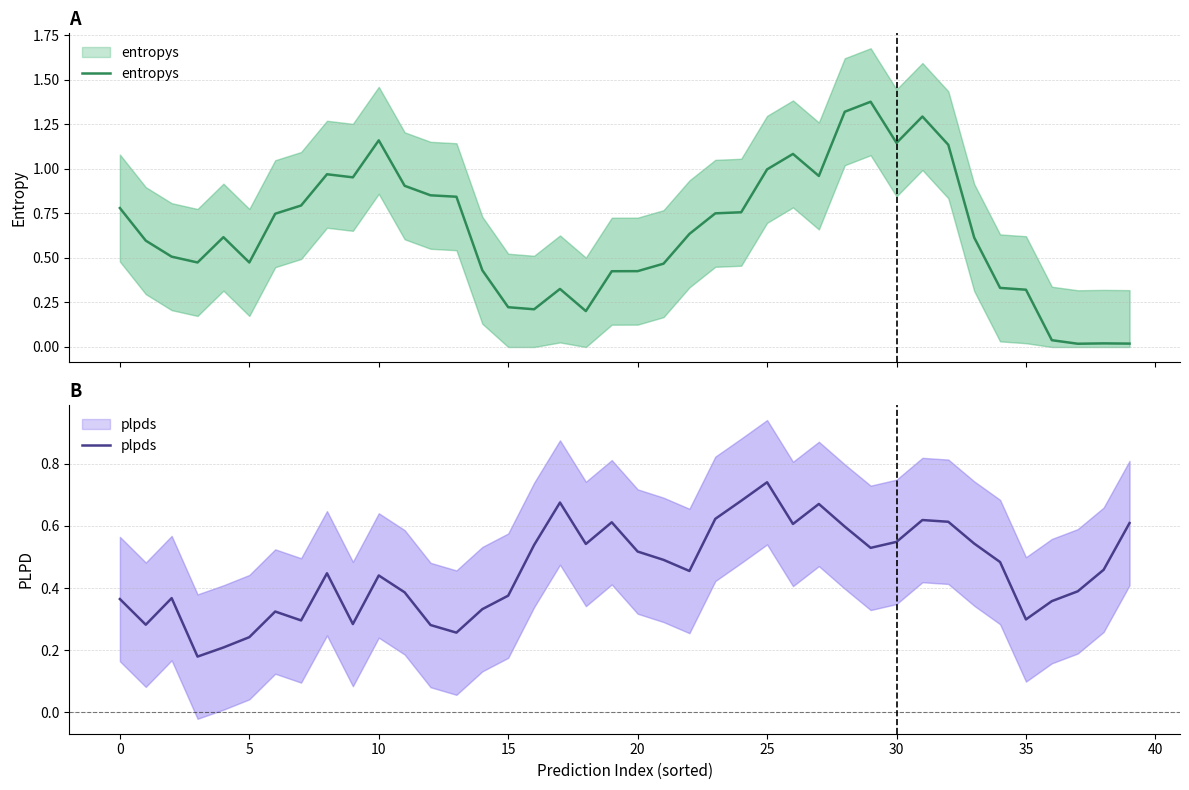

Is it true that entropys equals 0.0 at 38?

False